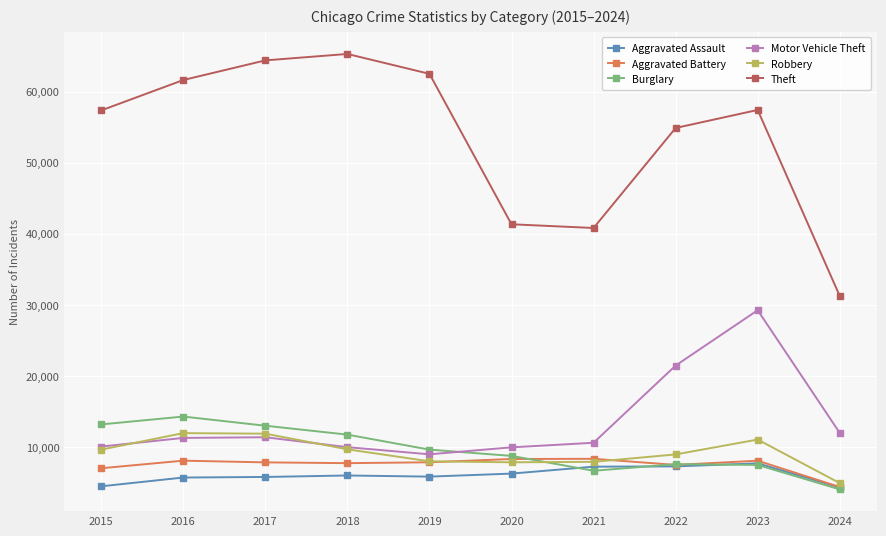

Does the chart display data point markers on the line(s)?

Yes